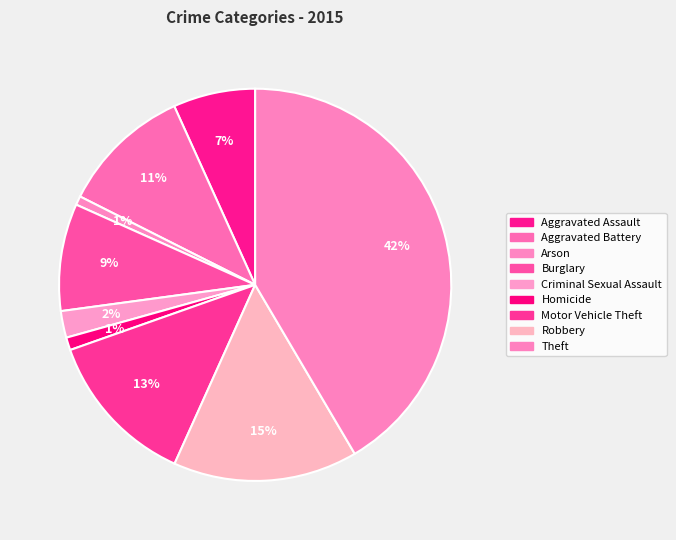

Combined, do Criminal Sexual Assault and Aggravated Battery account for over 50%?

No